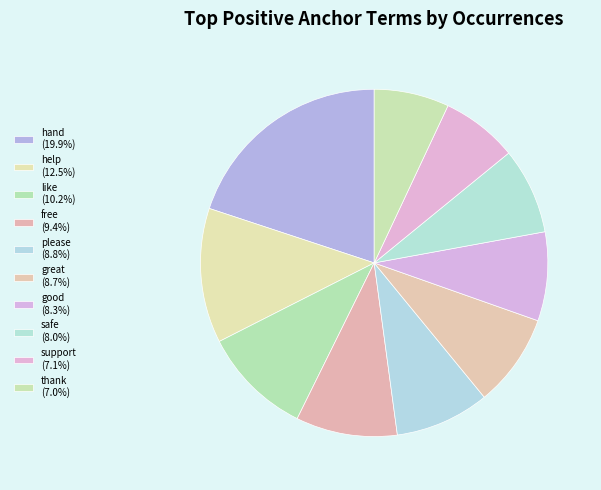

To the nearest percent, what percentage of the pie is support?

7%